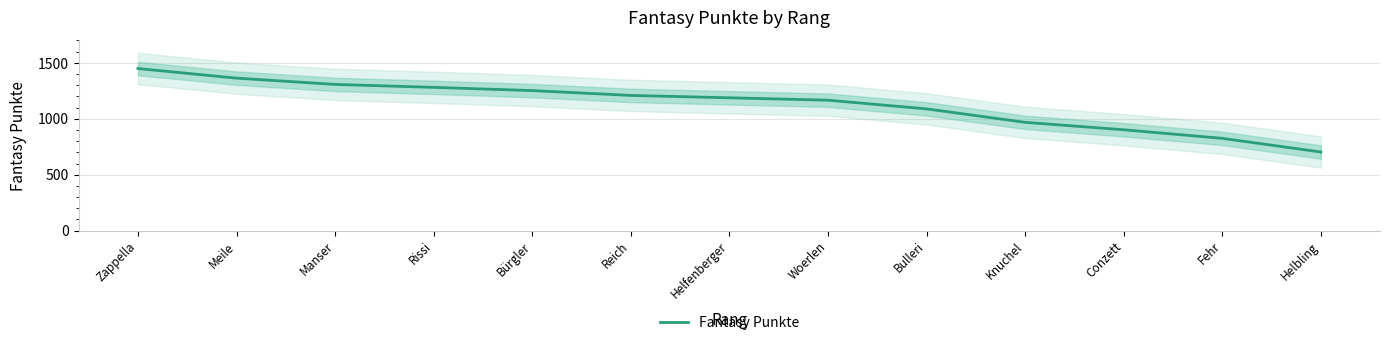

Reading right to left, extract all data points from this chart.

Helbling=702.7	Fehr=824.8	Conzett=901.5	Knuchel=968.0	Bulleri=1088.1	Woerlen=1165.9	Helfenberger=1187.2	Reich=1208.4	Bürgler=1251.6	Rissi=1280.5	Manser=1306.8	Meile=1362.9	Zappella=1448.6